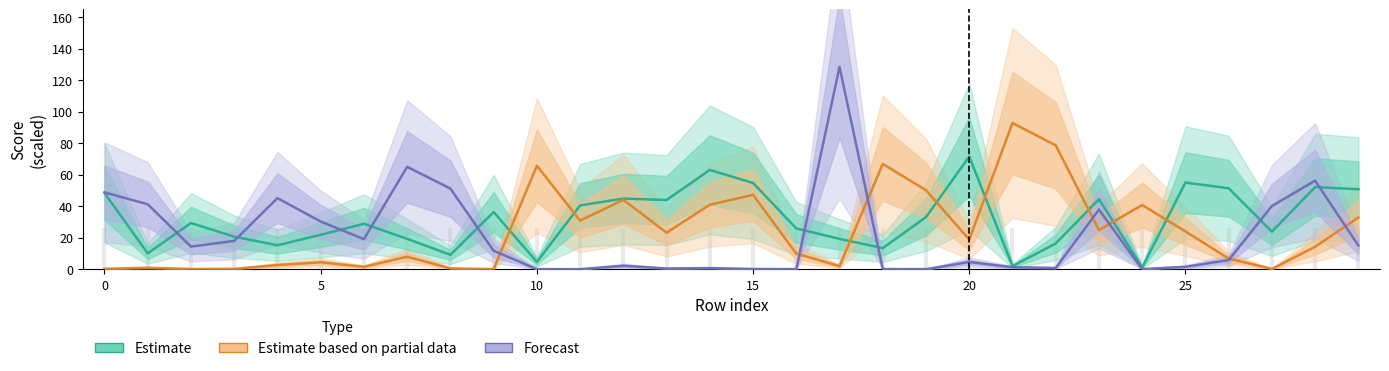

Reading left to right, transcribe all the data shown in this chart.

Estimate: 48.4	10.0	29.3	20.6	15.2	21.8	28.8	19.3	9.1	36.3	4.6	40.5	44.8	43.9	63.0	54.7	25.9	19.2	13.3	33.1	71.5	1.9	16.3	44.4	1.1	55.0	51.4	23.8	52.1	50.7
Estimate (partial data): 0.2	0.9	0.1	0.2	2.6	4.4	1.5	7.9	0.5	0.1	65.7	30.9	44.0	23.2	40.9	47.2	9.9	1.9	66.8	50.1	18.8	92.8	78.6	24.9	40.7	24.0	6.7	0.2	14.3	32.8
Forecast: 48.8	41.2	14.3	18.0	45.1	30.3	19.1	65.0	51.2	11.7	0.0	0.0	2.2	0.5	0.7	0.1	0.0	128.4	0.1	0.0	4.5	1.2	0.8	37.8	0.0	1.5	5.8	40.1	56.2	15.0